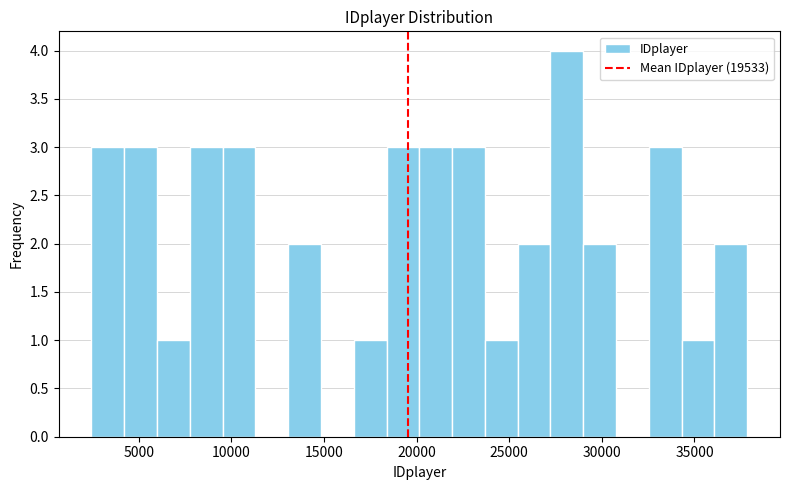

Around what value on the x-axis is the tallest bar? Give the approximate position of its centre, as read against the axis.

28000